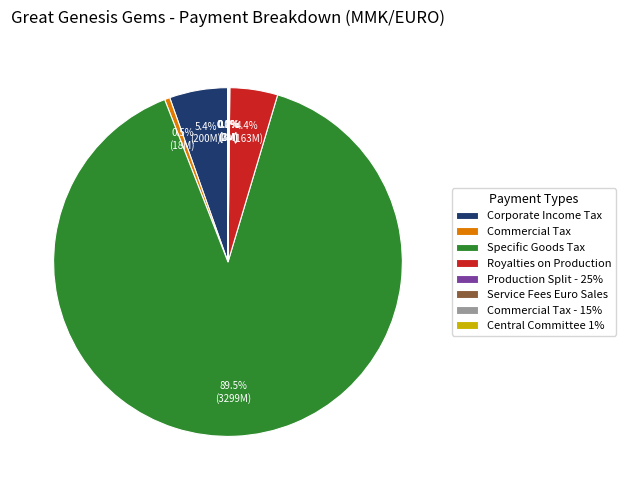

Which category has the biggest portion of the pie?

Specific Goods Tax